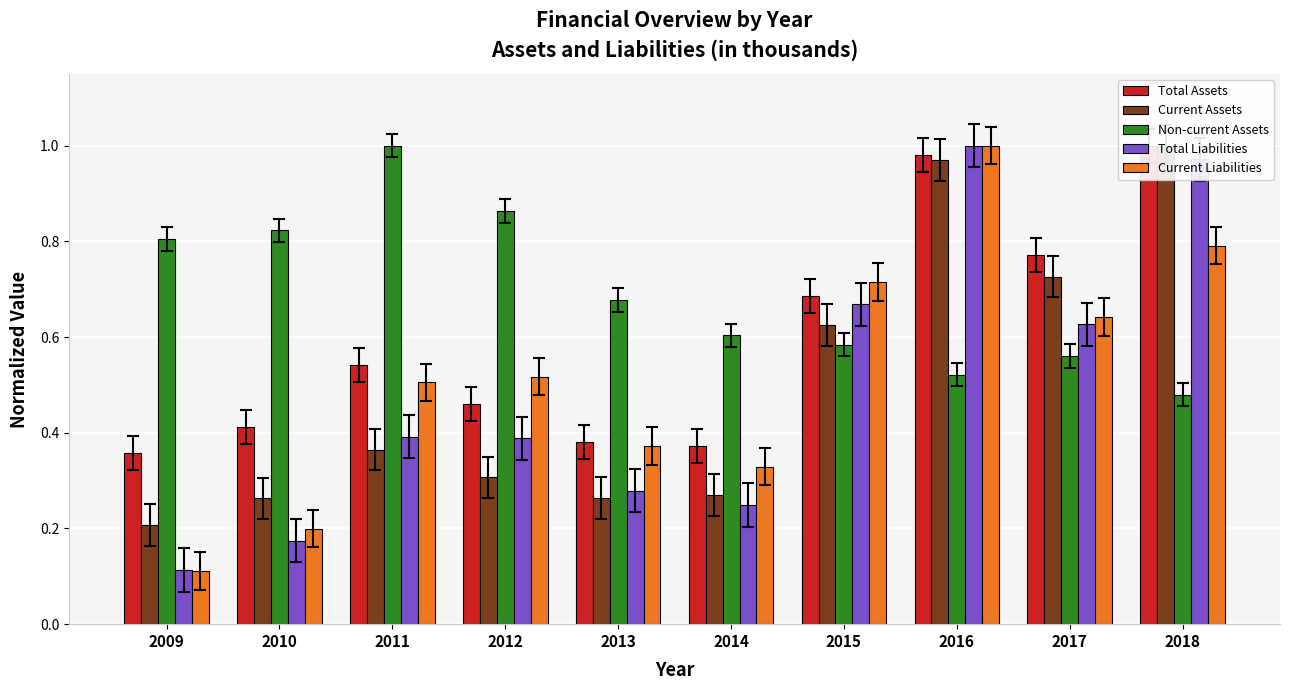

Between 2014 and 2010, which is larger?

2010